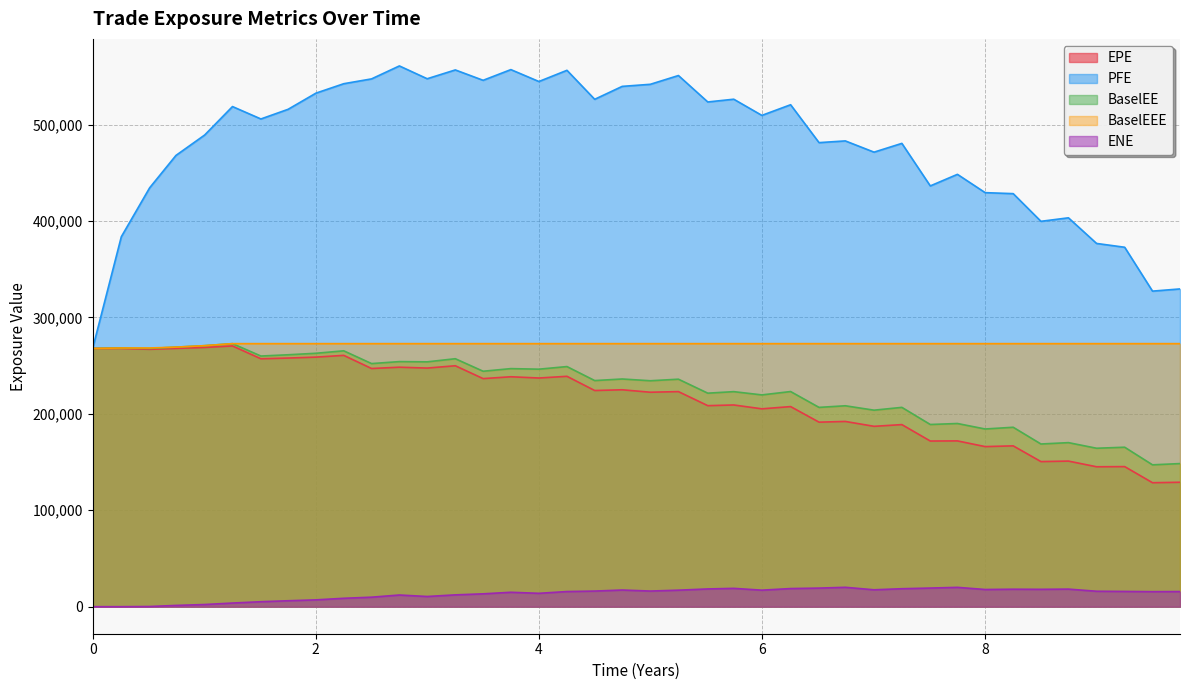

Which series has the largest total across all categories?

PFE